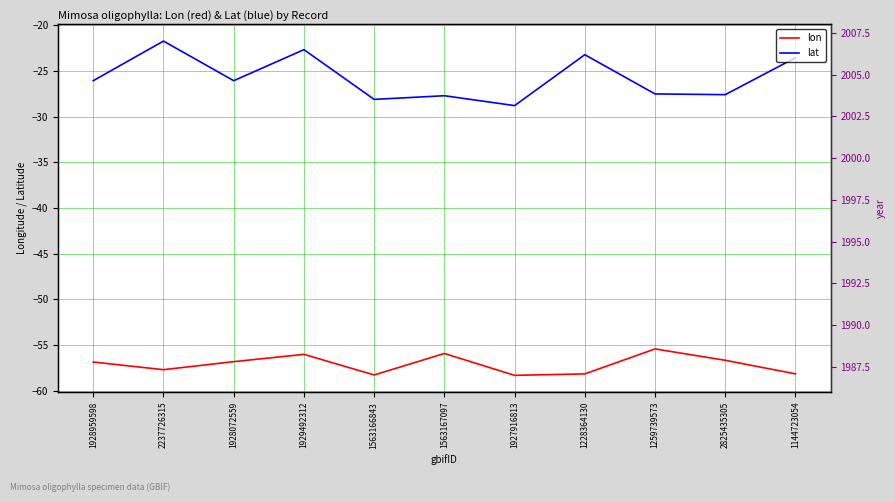

True or false: lon has more than 2 points higher than both neighbors.

True